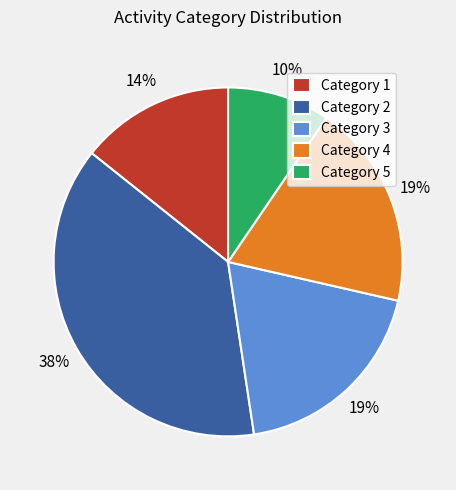

How many segments does this pie chart have?

5